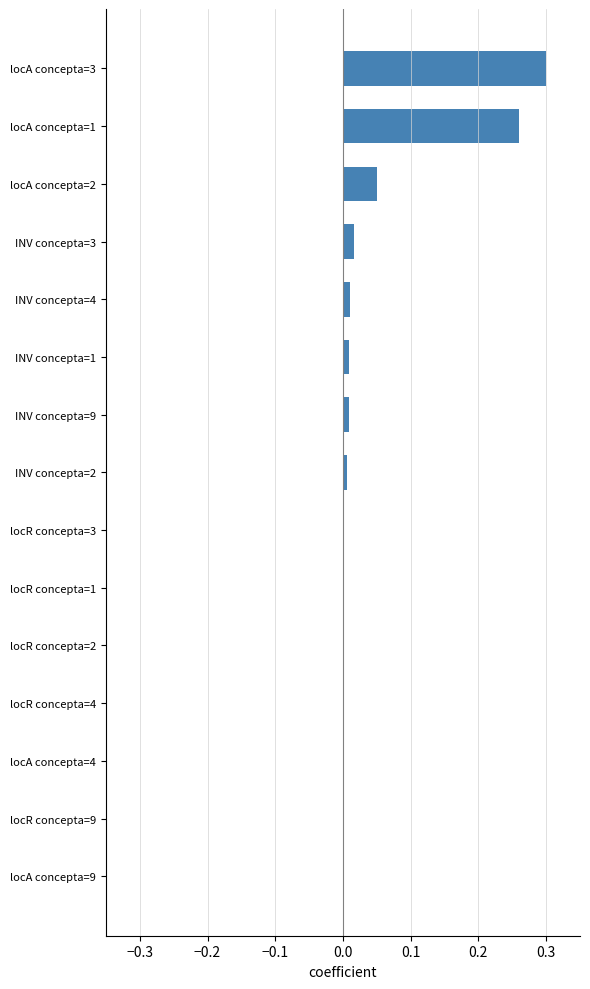

True or false: the data shows 0.1 at locR concepta=9.

False